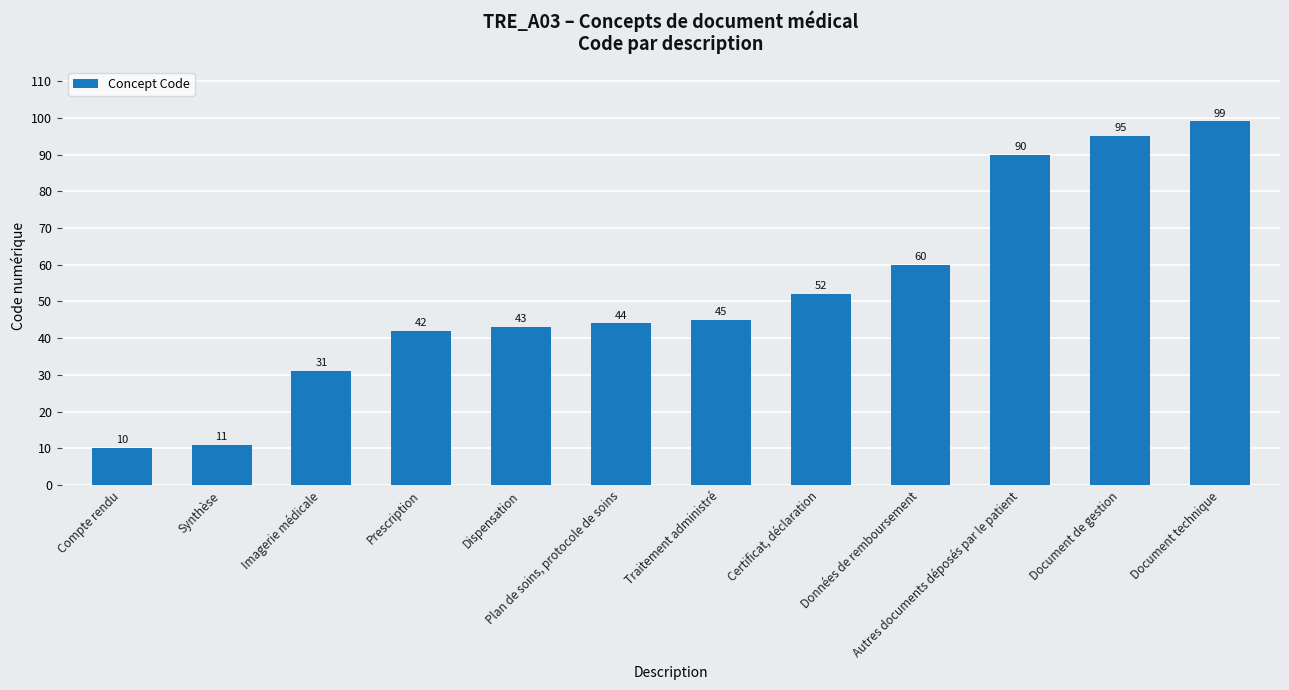

Rank the categories by value from highest to lowest.

Document technique, Document de gestion, Autres documents déposés par le patient, Données de remboursement, Certificat, déclaration, Traitement administré, Plan de soins, protocole de soins, Dispensation, Prescription, Imagerie médicale, Synthèse, Compte rendu